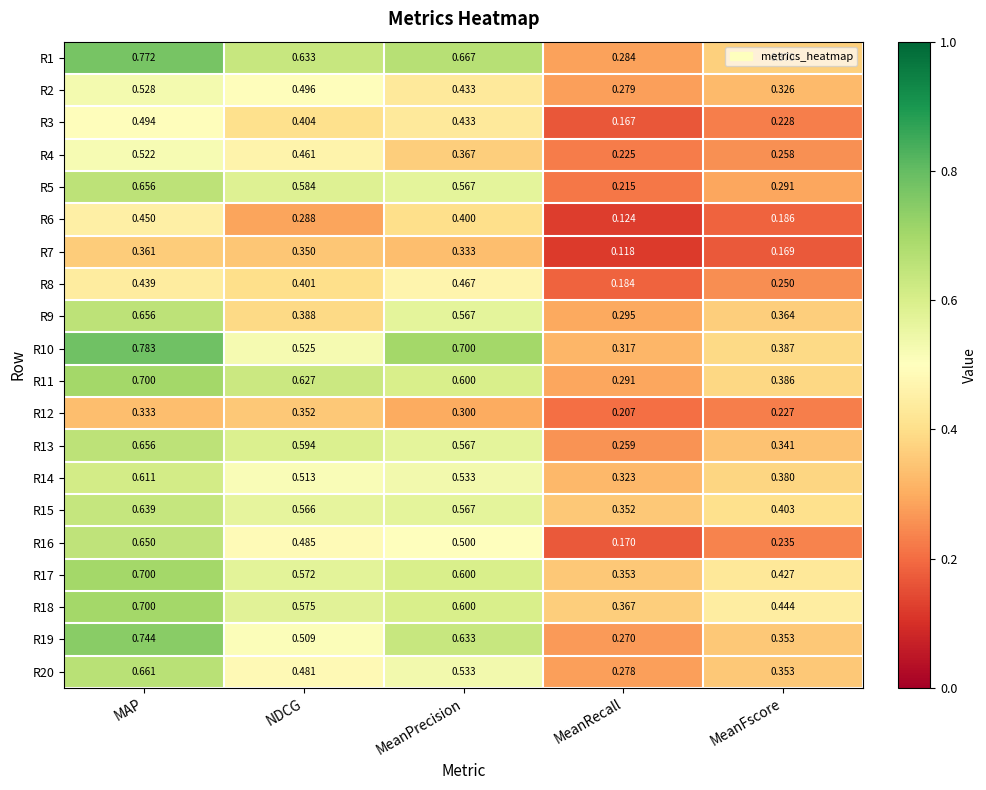

At which category is the sum across all series the highest?

MAP